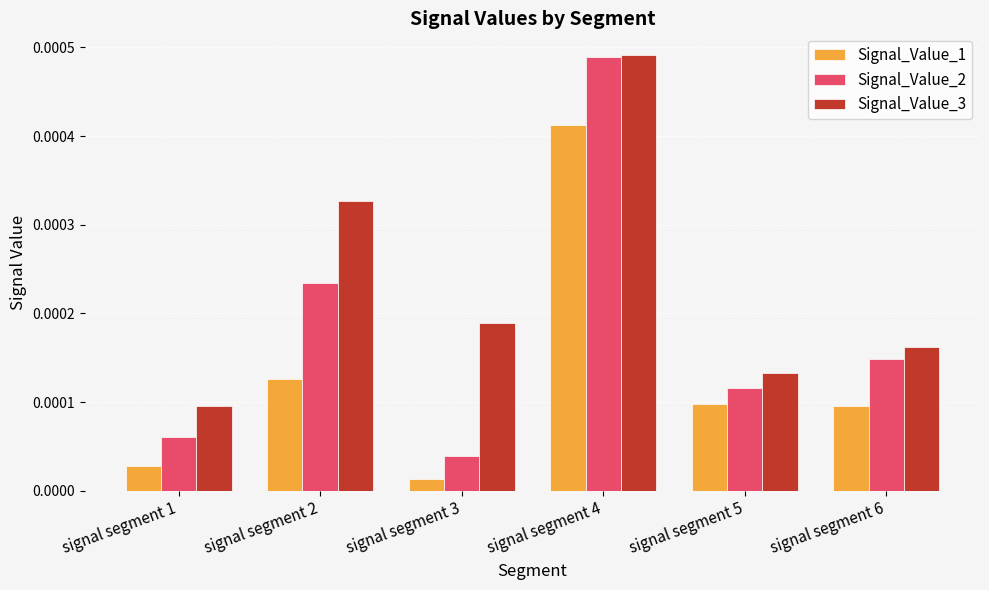

How many bars are there in total?

18